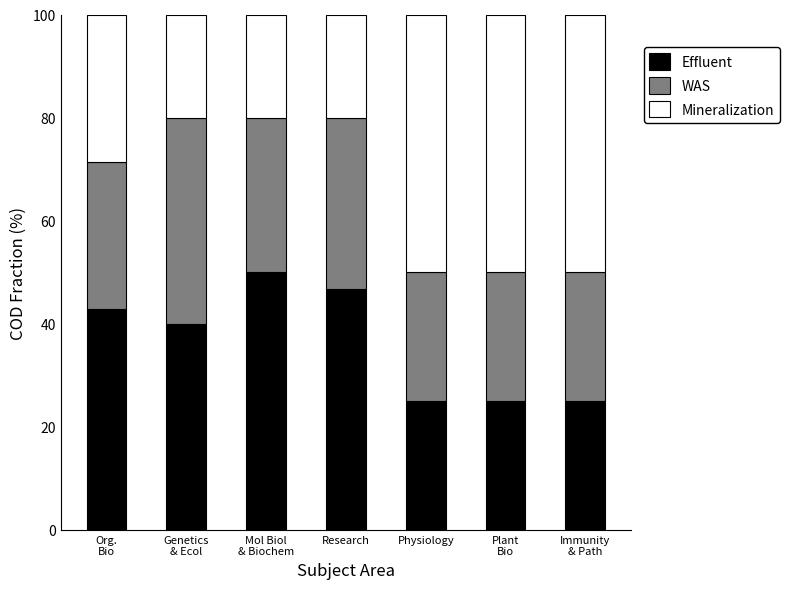

What is the average value of the Effluent series?

36.4